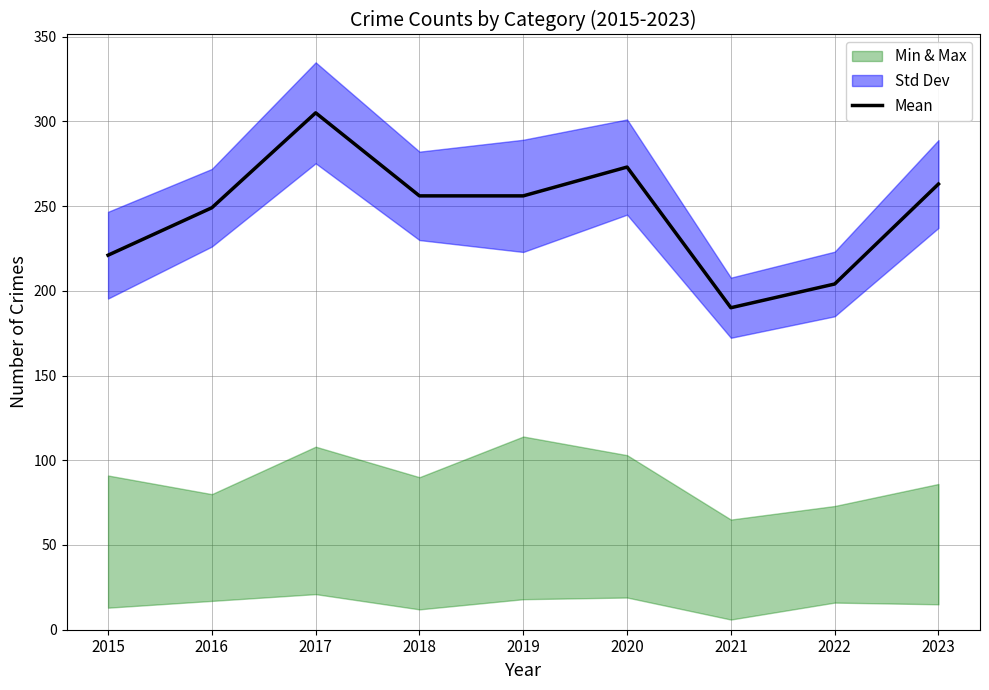

Reading right to left, extract all data points from this chart.

263	204	190	273	256	256	305	249	221